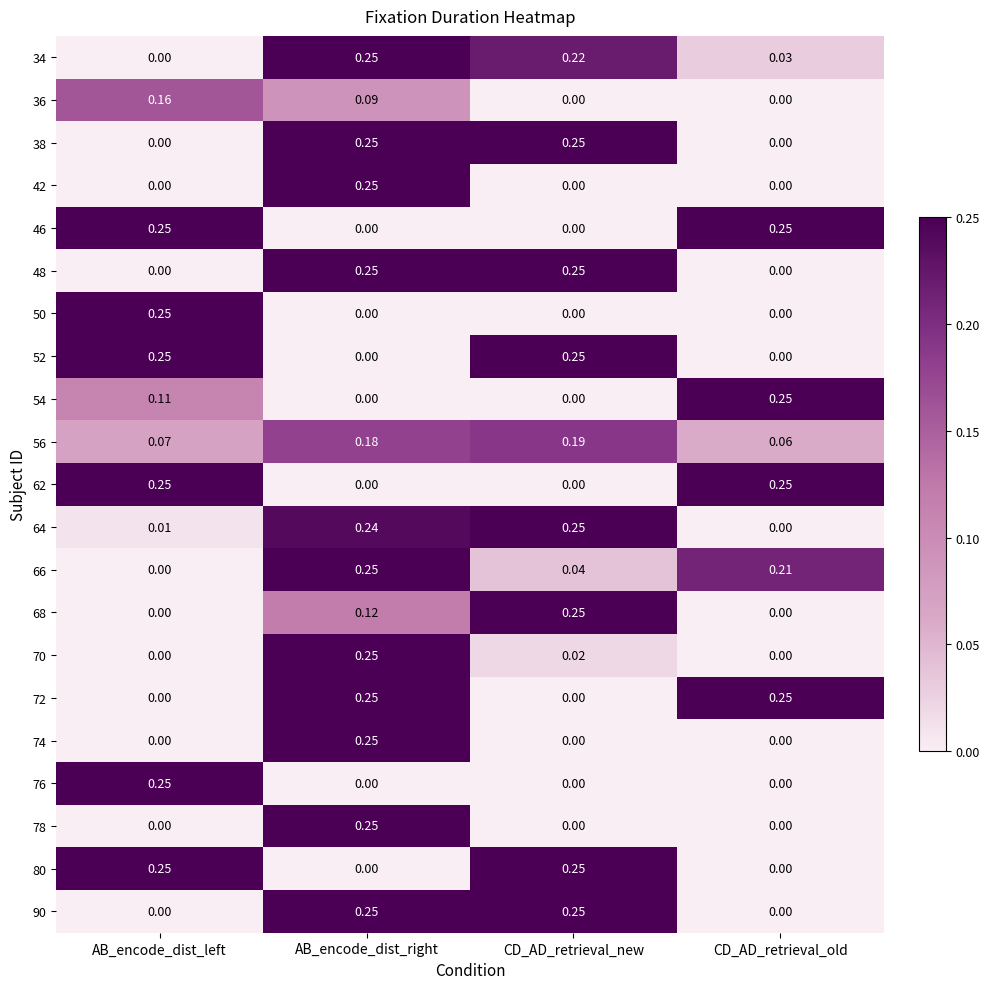

Which category has the highest value in the 66 series?

AB_encode_dist_right